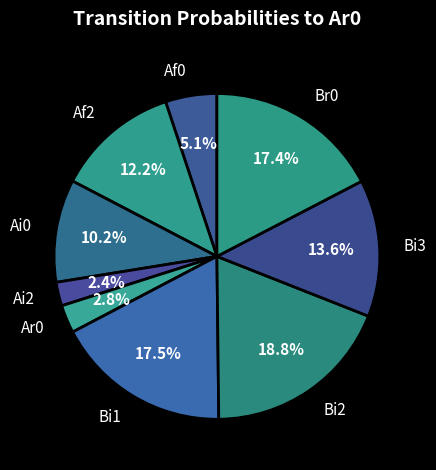

Is it true that Af2 is 12% of the pie?

True